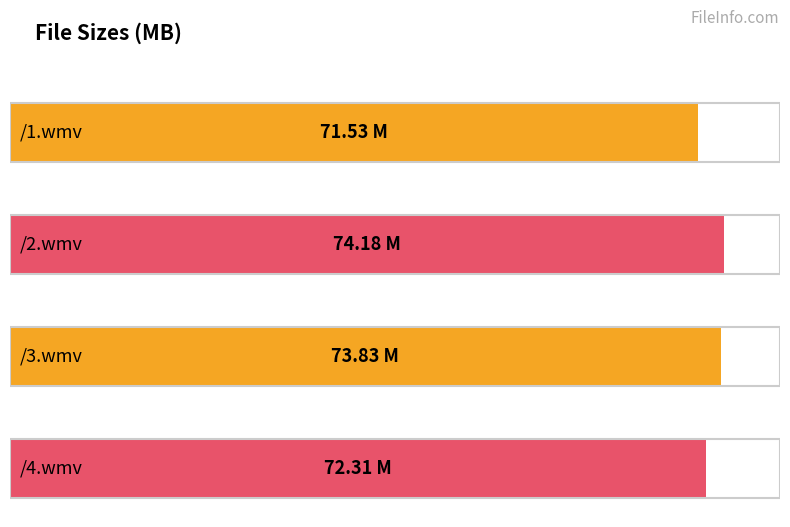

What is the label of the 4th bar from the right?

/1.wmv